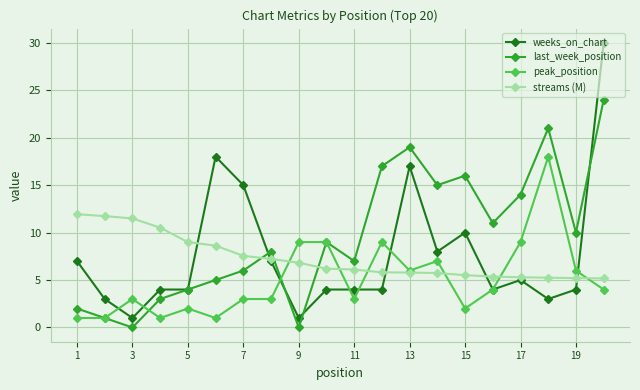

Rank the series by their maximum value, from highest to lowest.

weeks_on_chart, last_week_position, peak_position, streams (M)